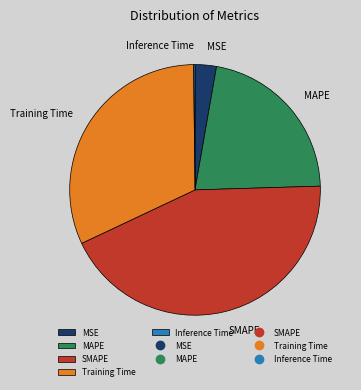

Which slice is the largest?

SMAPE